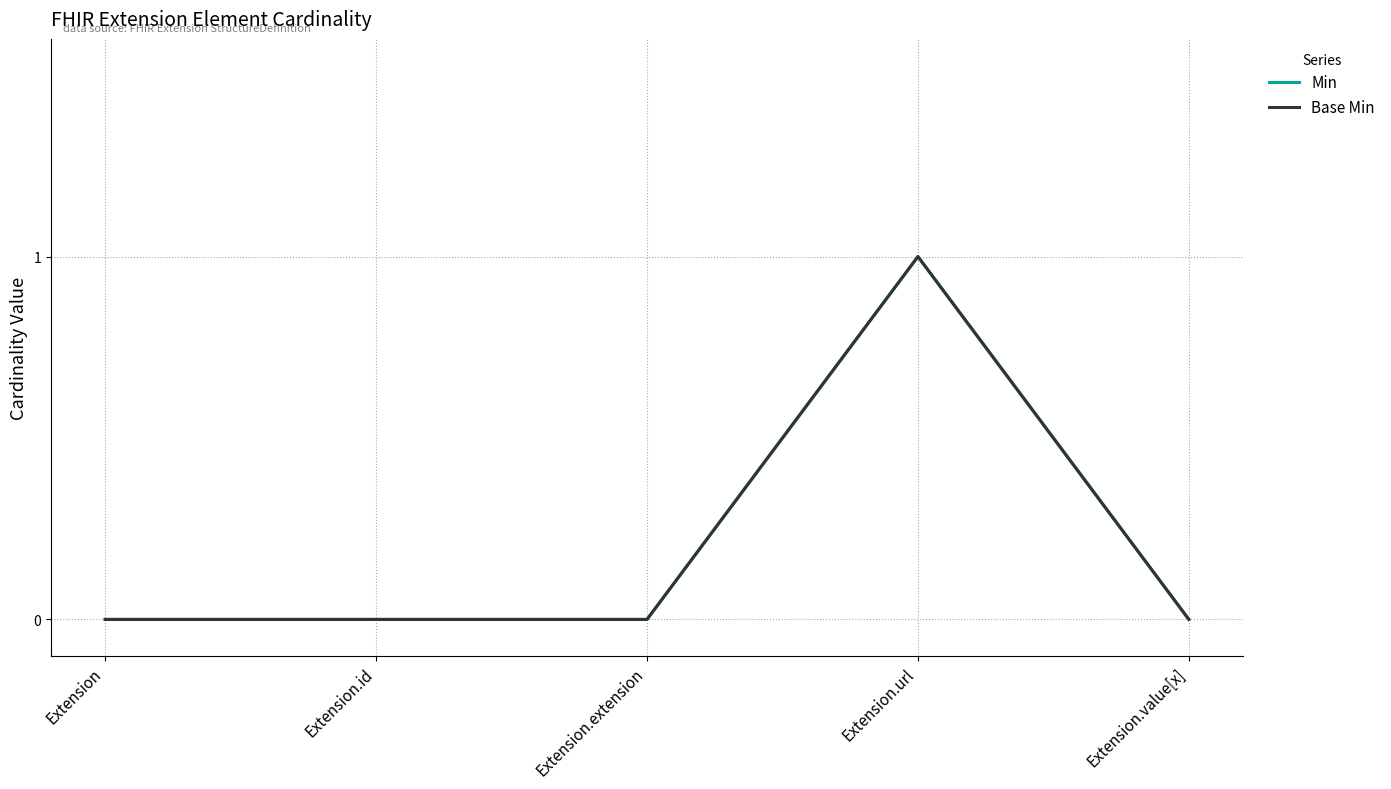

Does the chart display data point markers on the line(s)?

No